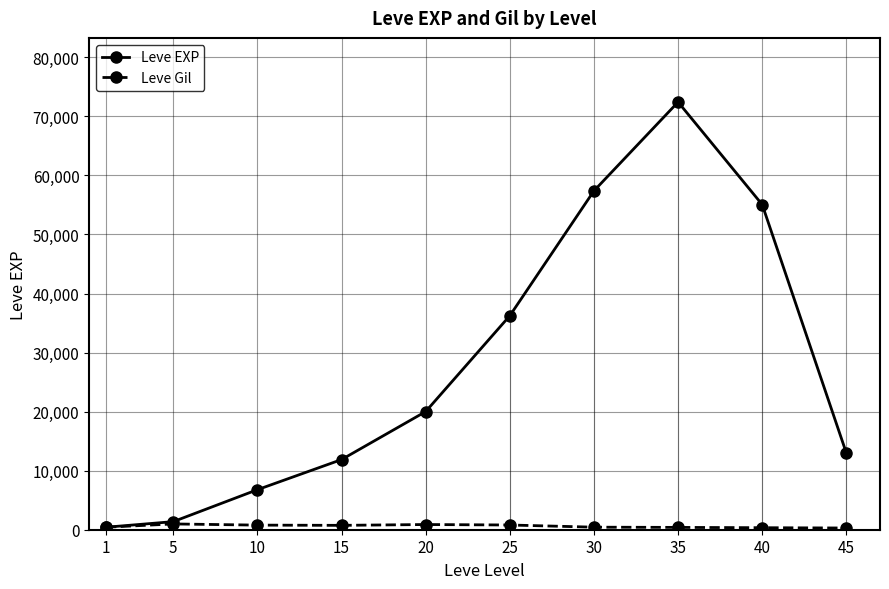

How many lines are shown in the chart?

2